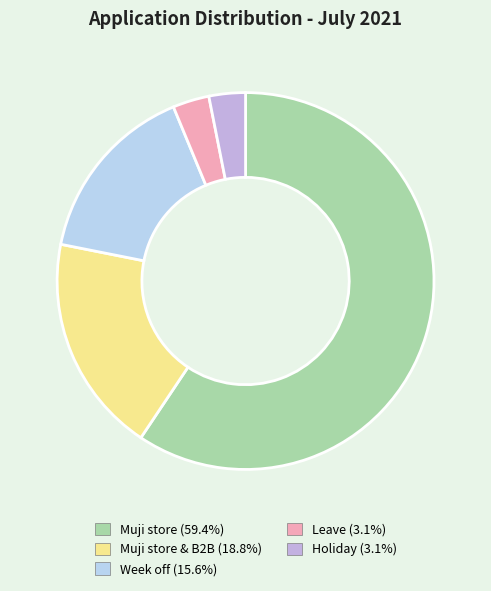

Rank the categories by value from lowest to highest.

Leave, Holiday, Week off, Muji store & B2B, Muji store